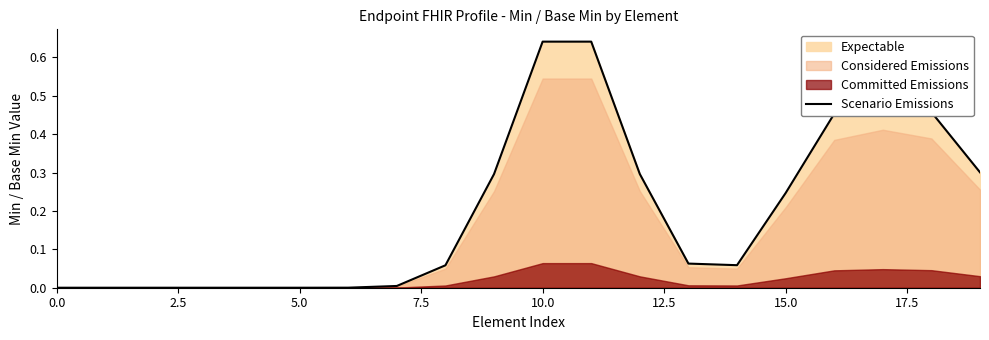

True or false: Scenario Emissions has a value of 0.4 at 0.0.

False